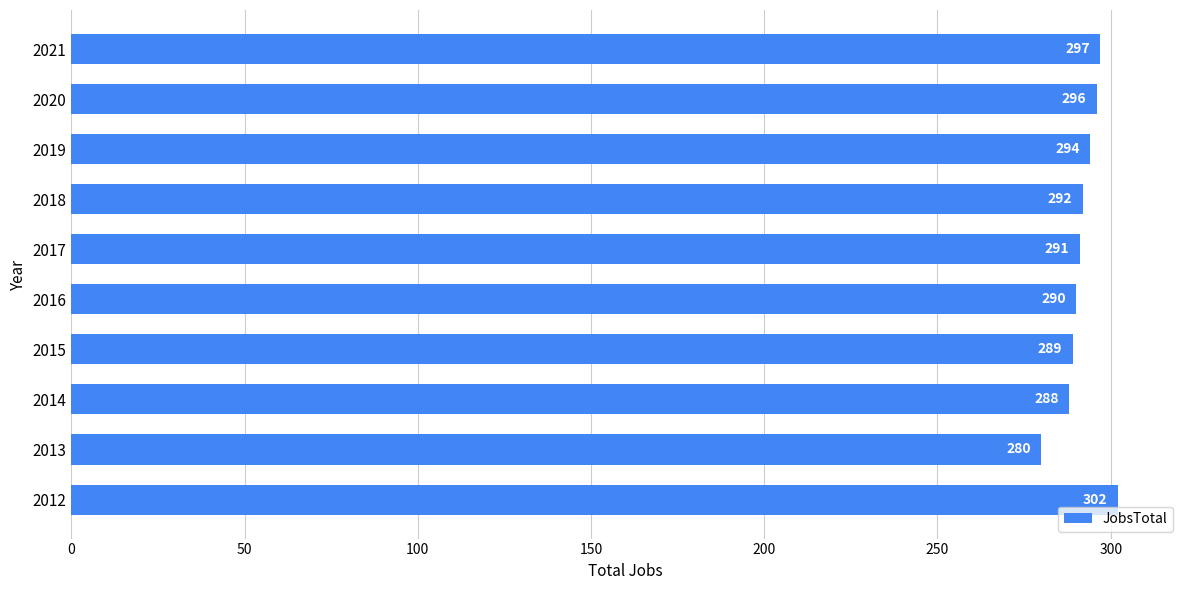

How many series are shown in this chart?

1